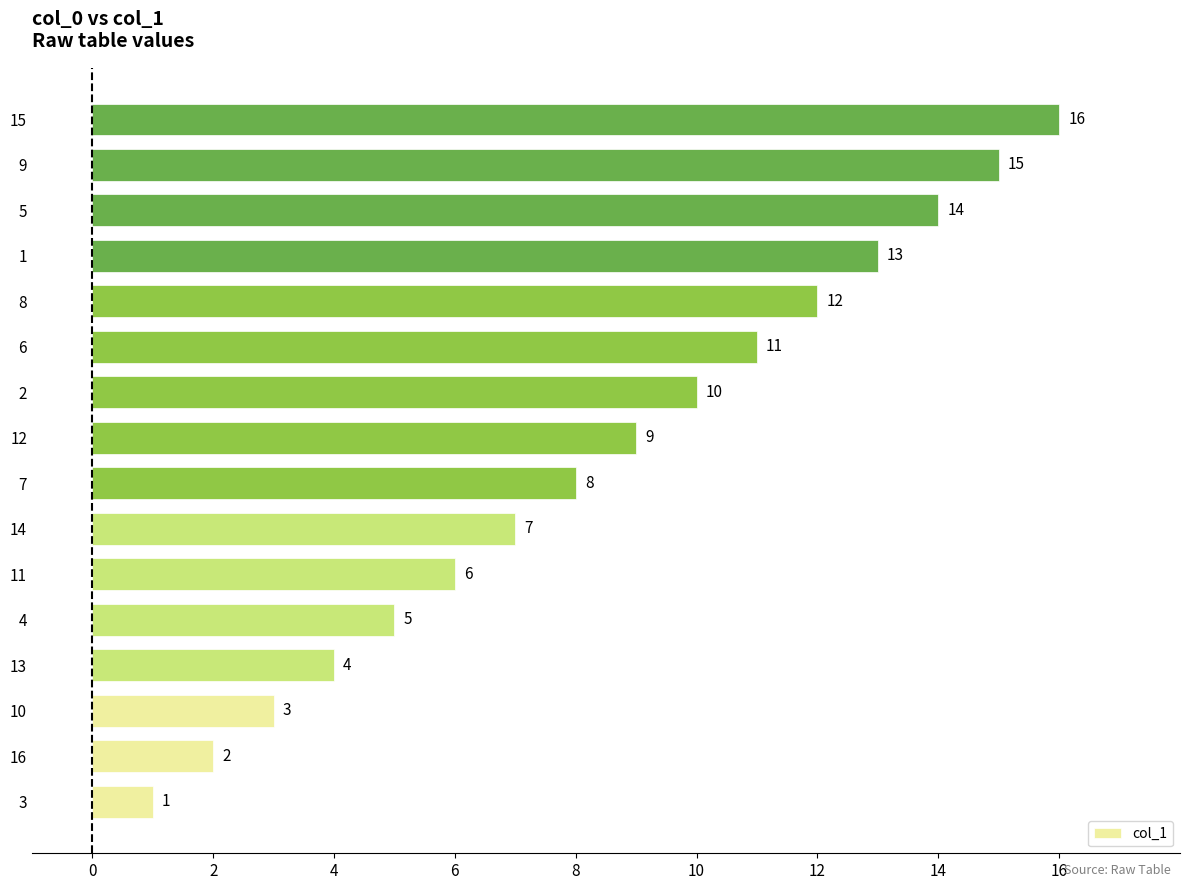

What is the change in value from 4 to 15?

+11